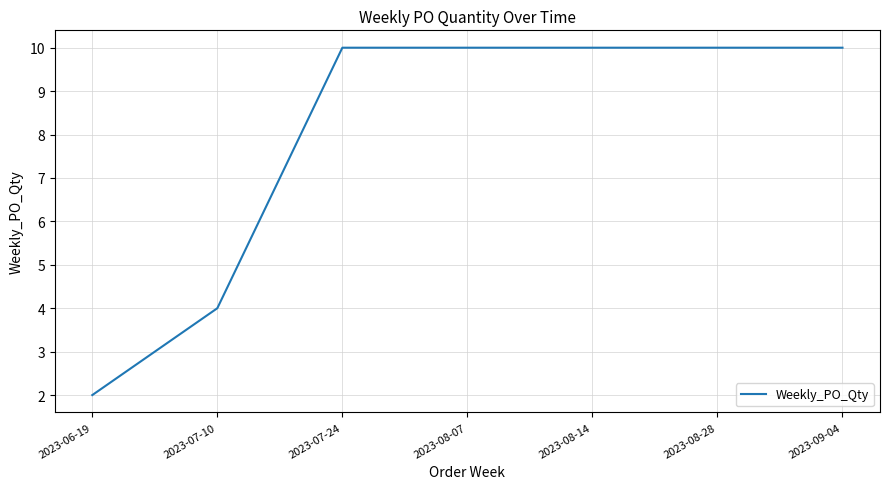

What is the difference between the second highest and second lowest values?

6